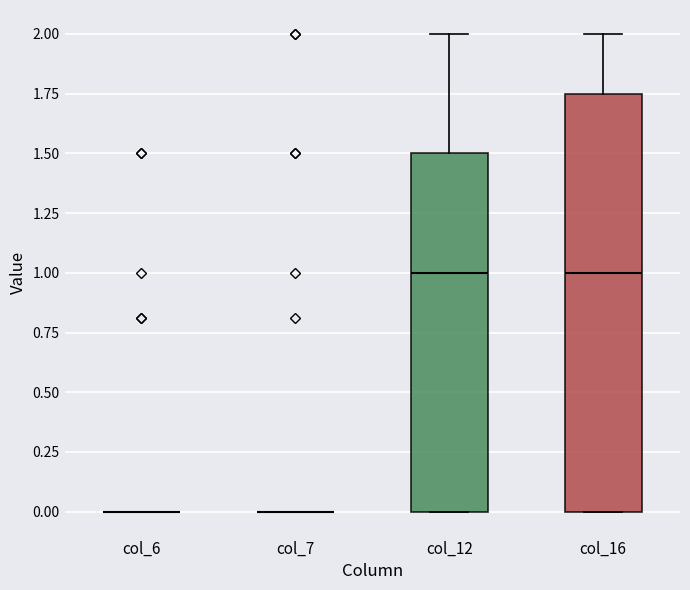

Comparing the boxes themselves (not the whiskers), which one is the tallest?

col_16